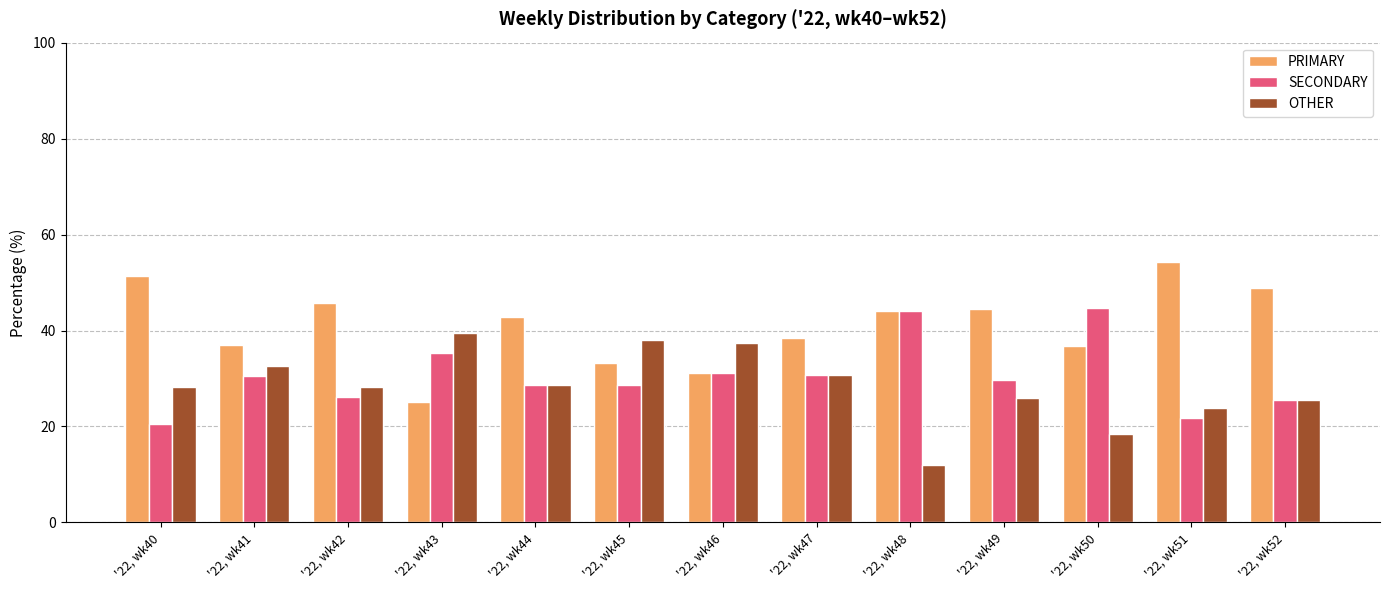

What is the spread (max minus min) of values at '22, wk49?

18.5